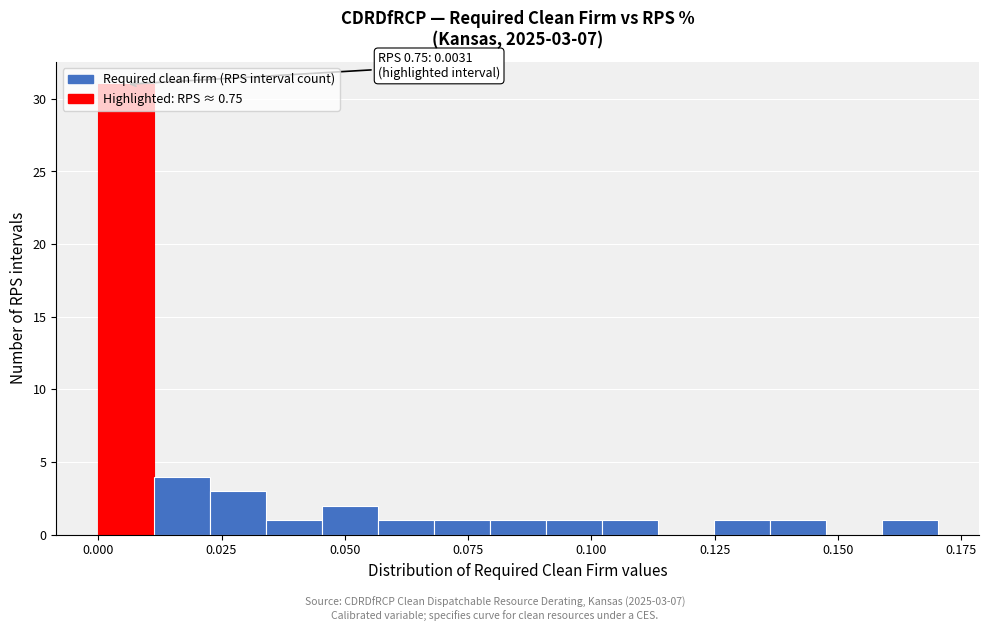

Read against the x-axis, roughly where is the centre of the tallest bar?

0.005